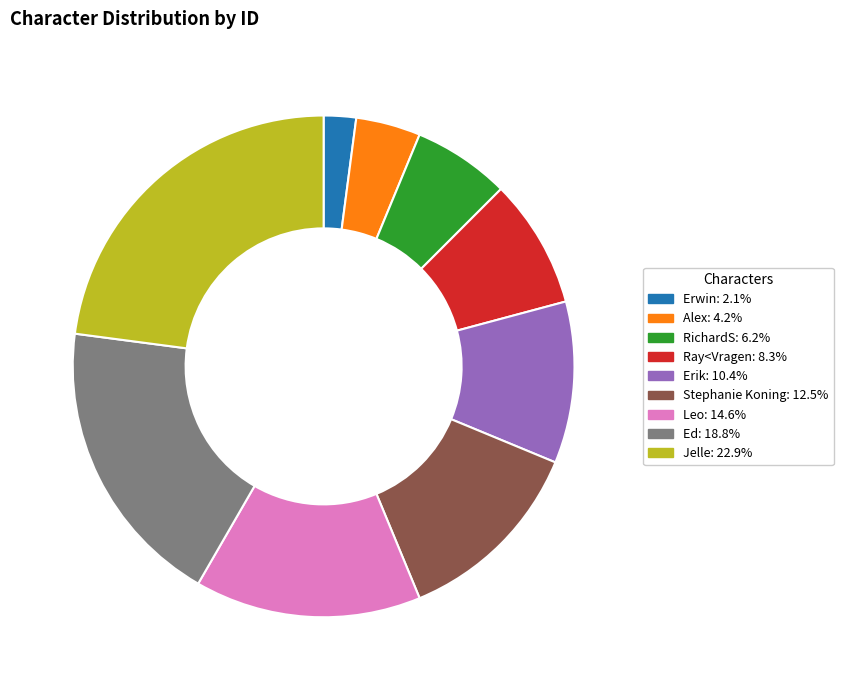

Between RichardS and Ed, which is larger?

Ed